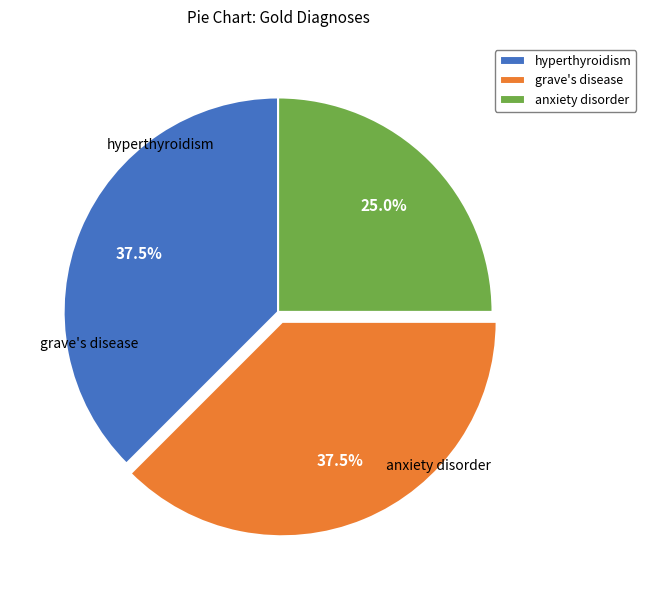

The grave's disease slice represents 46% of the pie. True or false?

False